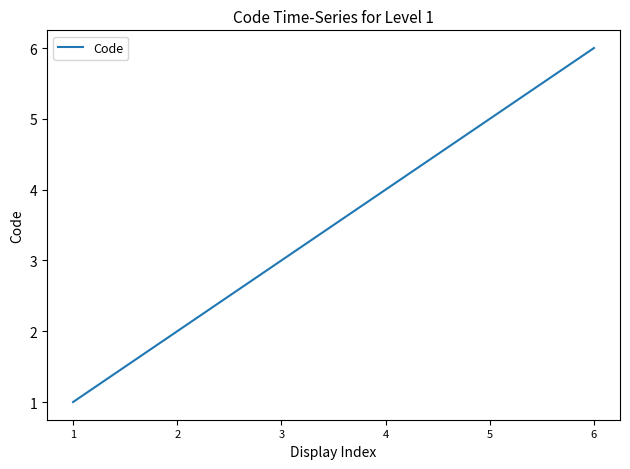

What is the sum of all values?

21